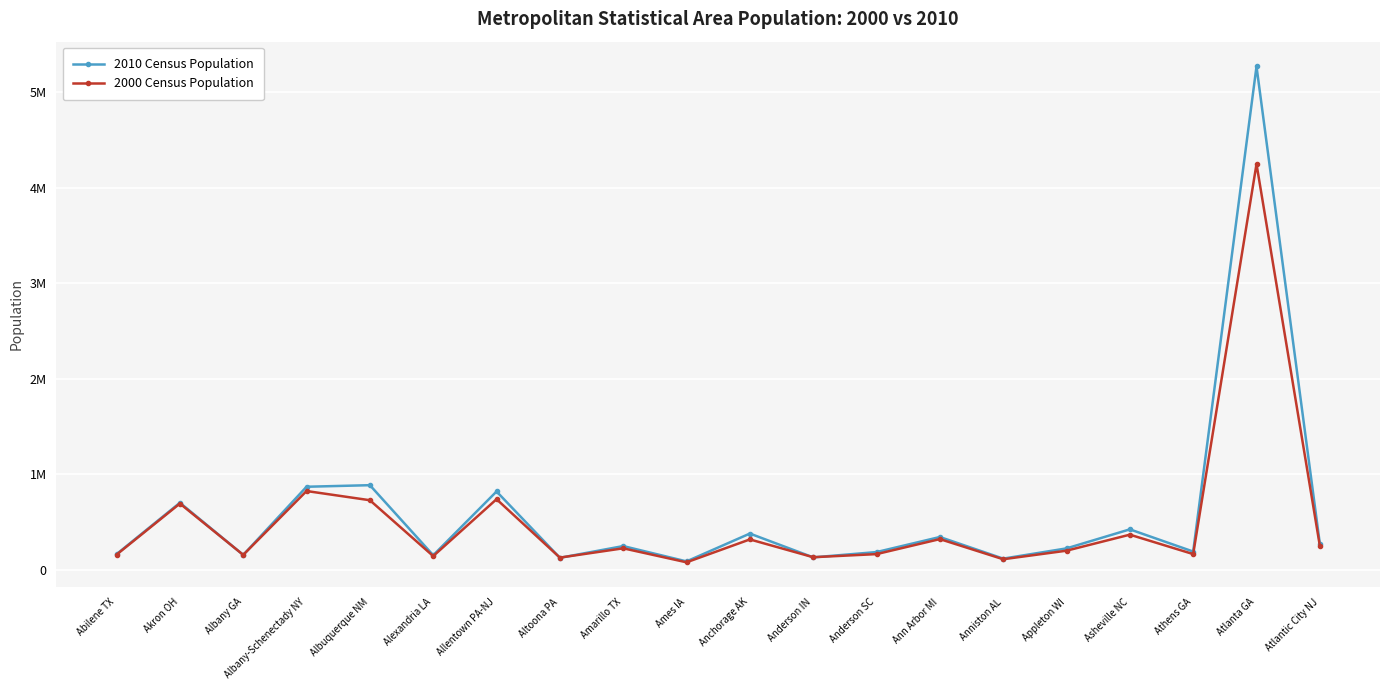

How many interior local peaks does the 2010 Census Population series have?

8